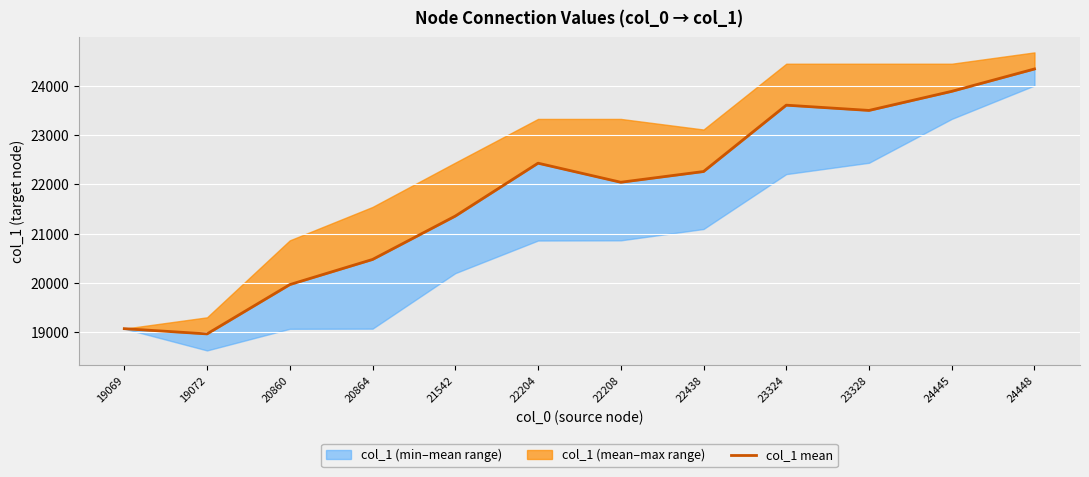

Read the value at 20864.

20476.5